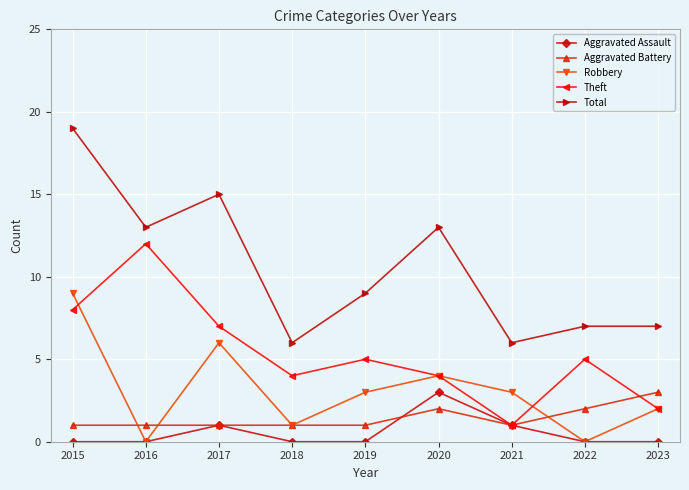

Reading left to right, what are all the values shown in this chart?

Aggravated Assault: 0	0	1	0	0	3	1	0	0
Aggravated Battery: 1	1	1	1	1	2	1	2	3
Robbery: 9	0	6	1	3	4	3	0	2
Theft: 8	12	7	4	5	4	1	5	2
Total: 19	13	15	6	9	13	6	7	7